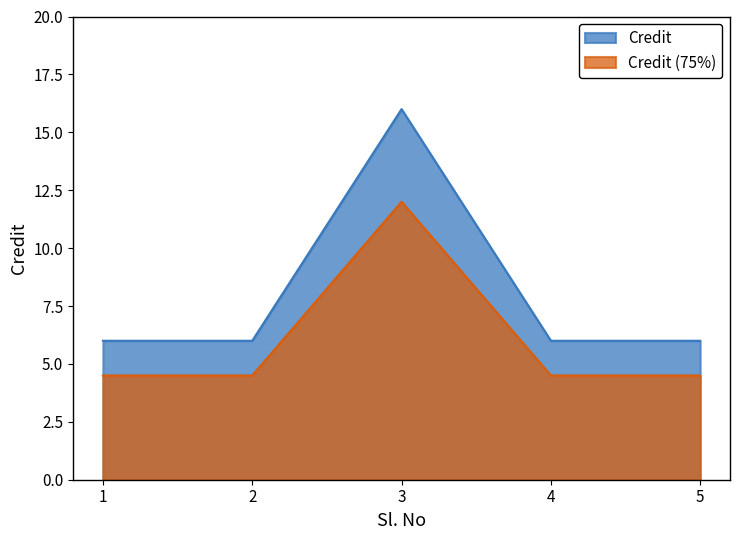

What is the value of the 2nd point from the left?

6